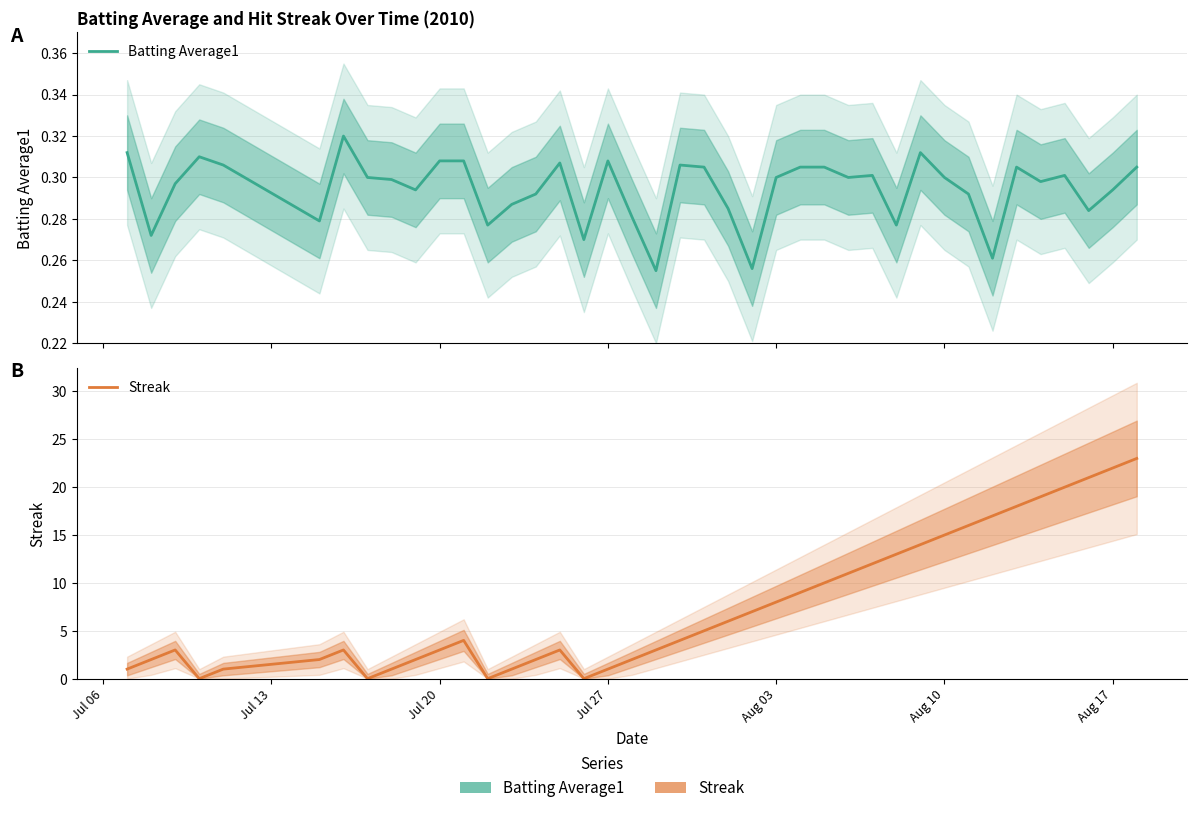

What are all the series names shown in the legend?

Batting Average1, Streak